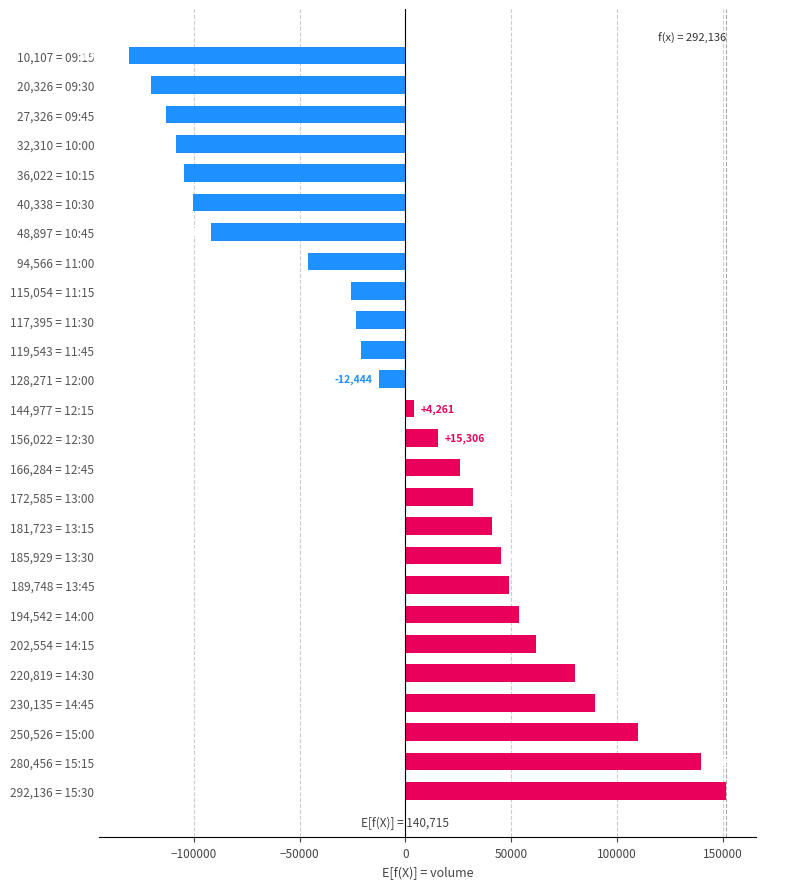

What is the difference between the second highest and second lowest values?

260130.0